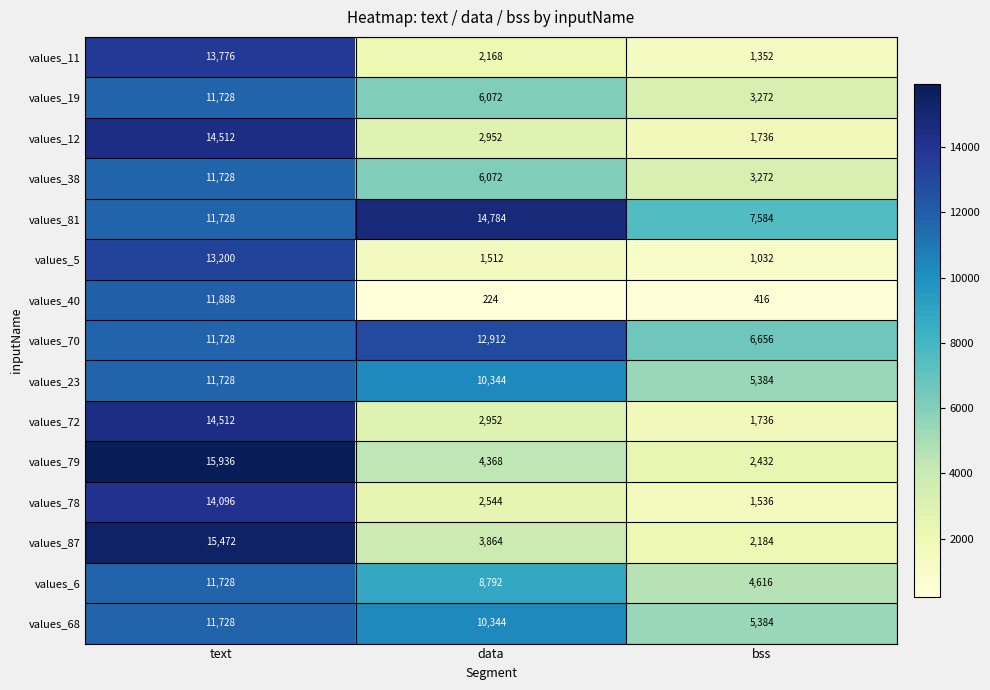

The values_78 series shows 2544 at data. True or false?

True